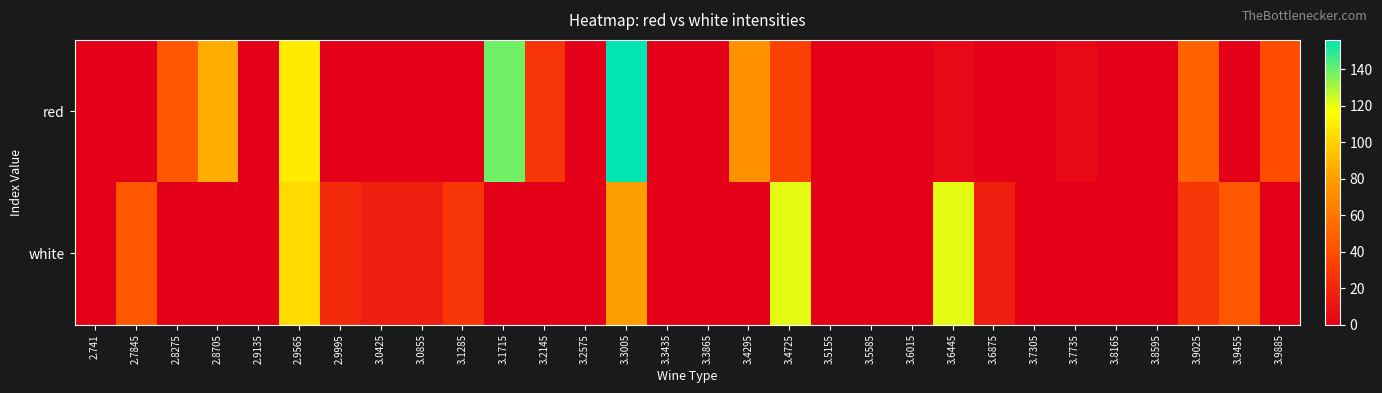

At which category is the sum across all series the highest?

3.3005